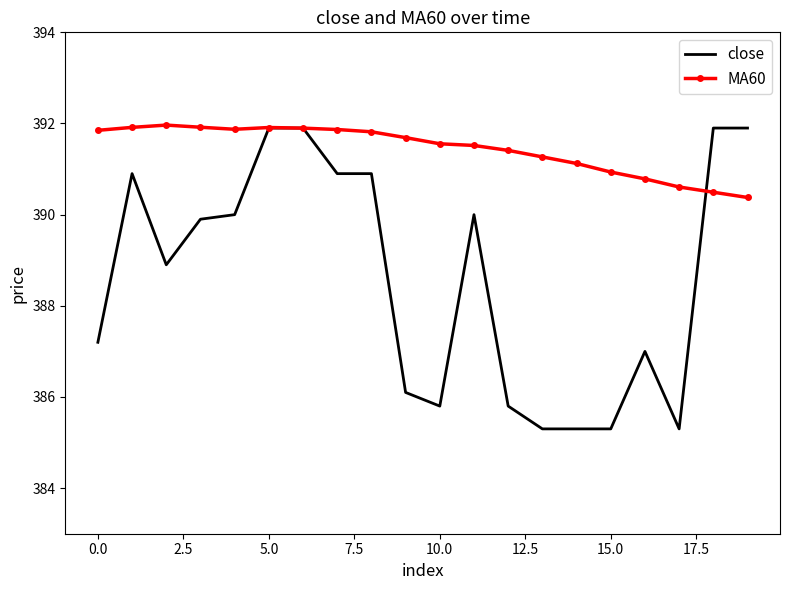

What is the maximum value shown in the chart?

392.0